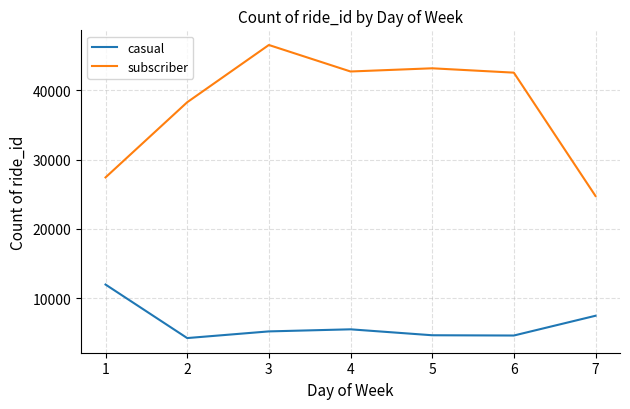

Which series has the widest spread of values?

subscriber